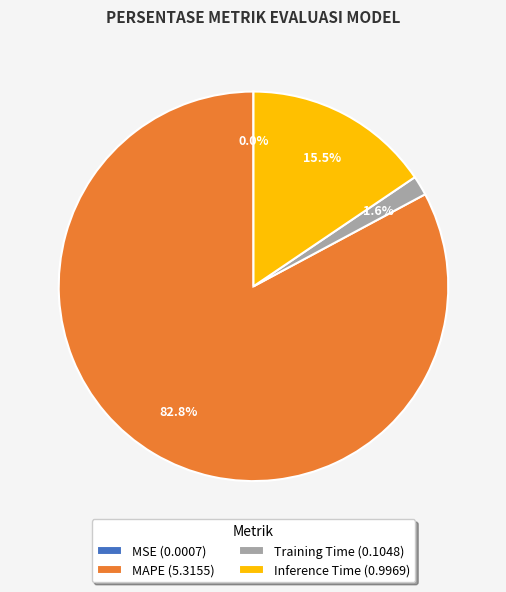

Combined, do MAPE (5.3155) and Inference Time (0.9969) account for over 50%?

Yes